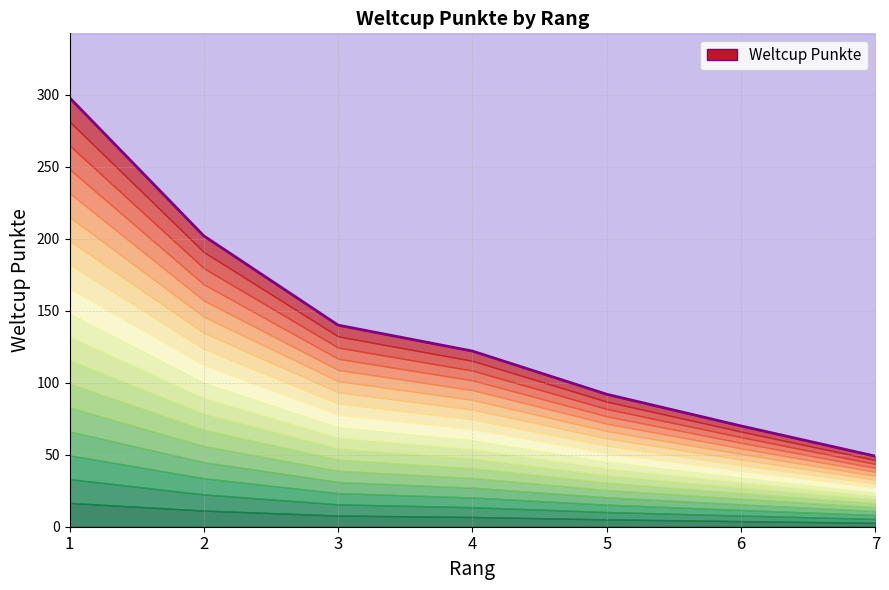

Is it true that the value at 1 is 80?

False